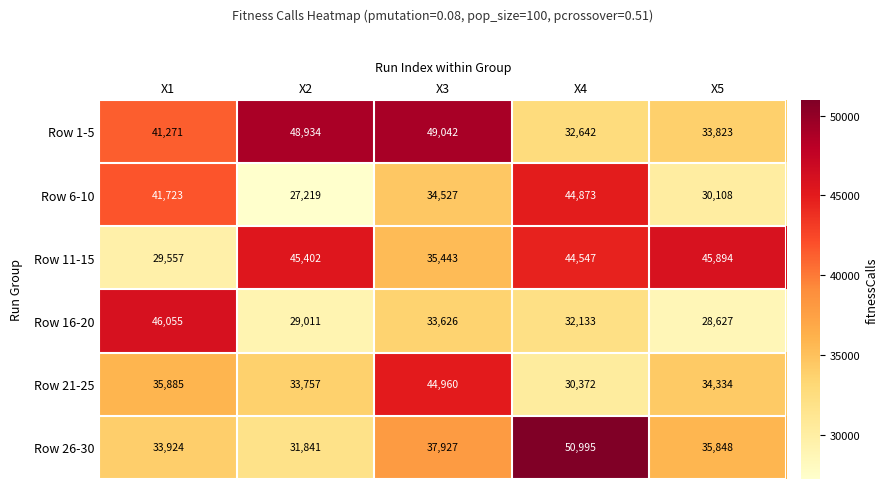

What is the difference between the Row 26-30 values at X3 and X2?

6086